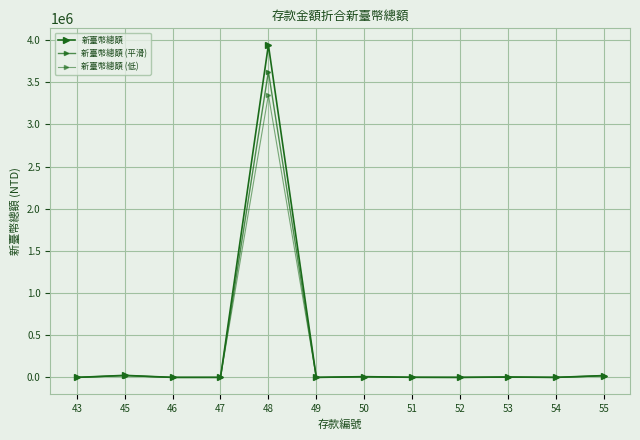

What is the value of the 新臺幣總額 (低) point at the 2nd from the left?

20584.5